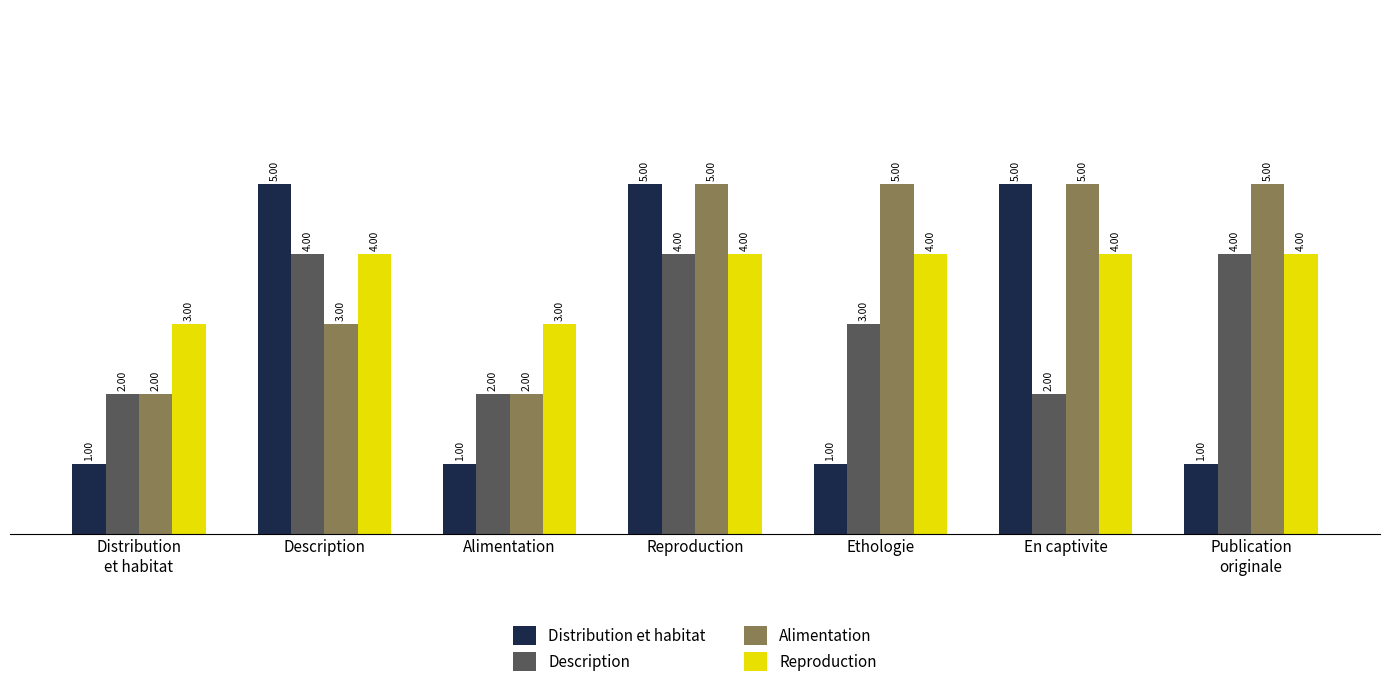

Reading left to right, what are all the values shown in this chart?

Distribution et habitat: Distribution
et habitat=1	Description=5	Alimentation=1	Reproduction=5	Ethologie=1	En captivite=5	Publication
originale=1
Description: Distribution
et habitat=2	Description=4	Alimentation=2	Reproduction=4	Ethologie=3	En captivite=2	Publication
originale=4
Alimentation: Distribution
et habitat=2	Description=3	Alimentation=2	Reproduction=5	Ethologie=5	En captivite=5	Publication
originale=5
Reproduction: Distribution
et habitat=3	Description=4	Alimentation=3	Reproduction=4	Ethologie=4	En captivite=4	Publication
originale=4